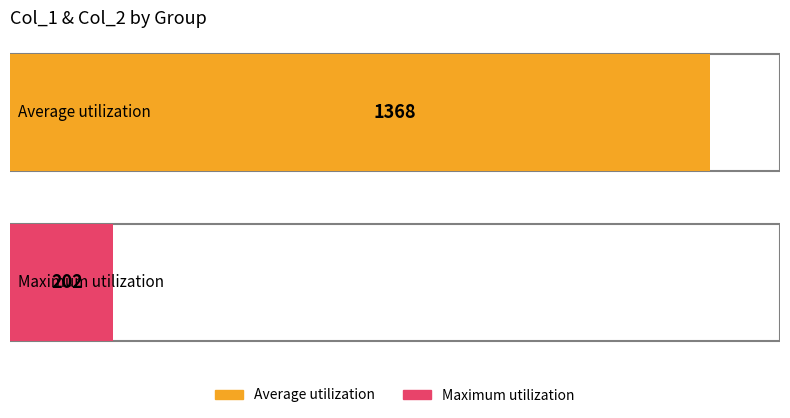

How many series are shown in this chart?

2